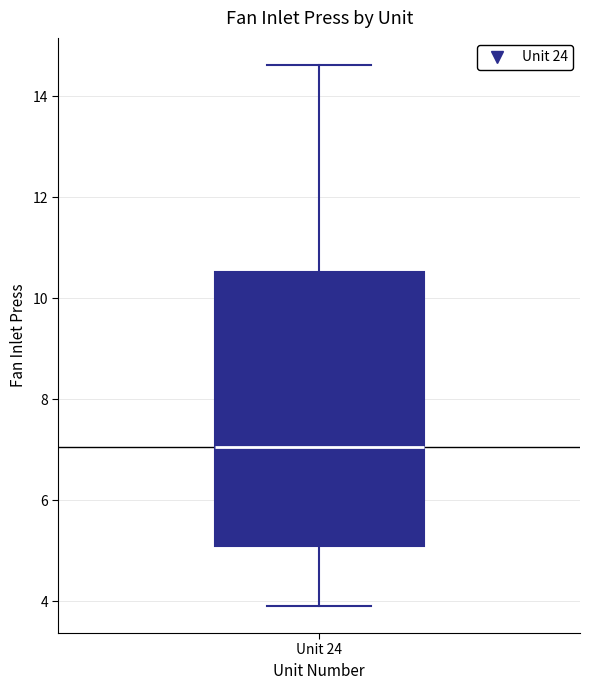

Where is the lower edge of the box for Unit 24 on the y-axis? The values are not printed on the chart, so give them approximately, as read against the axis.

5.0